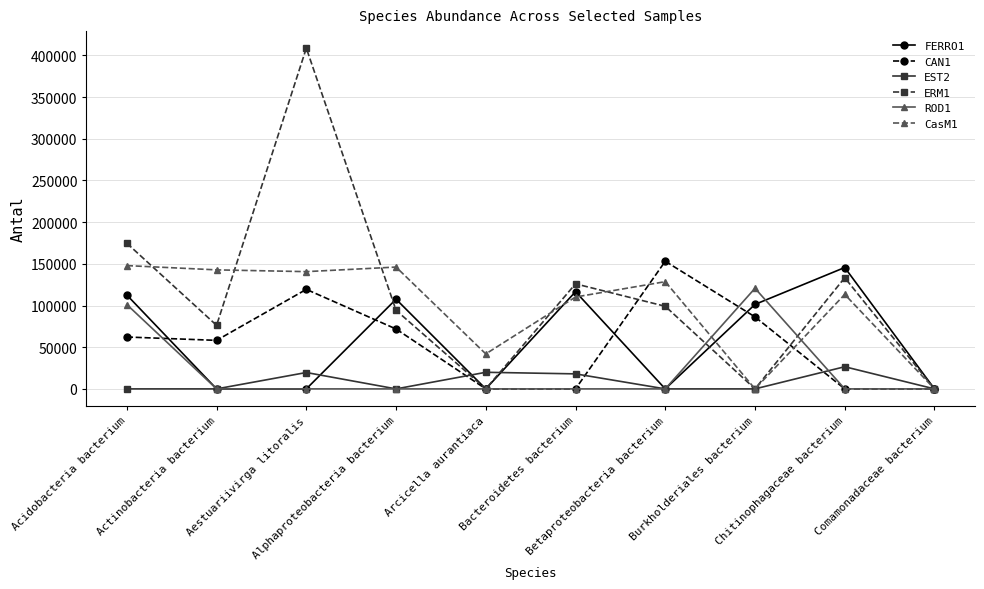

Which series has the largest range (max minus min)?

ERM1